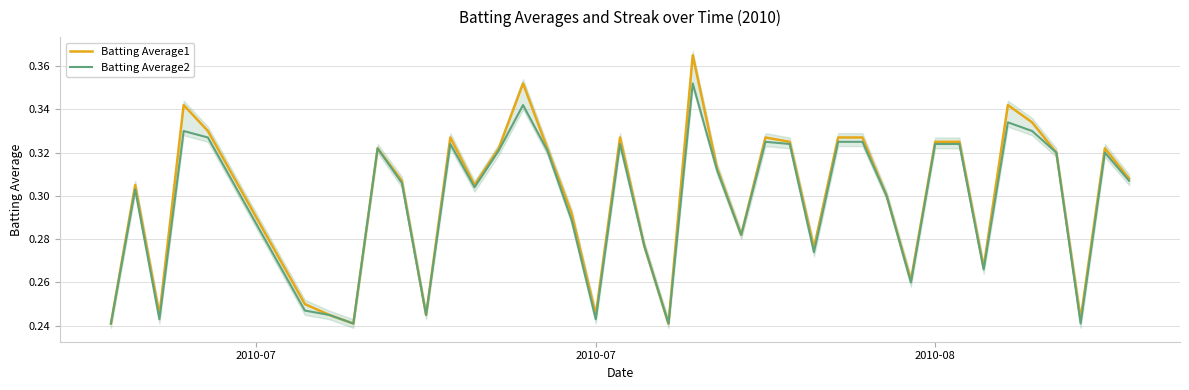

What is the average value of the Batting Average2 series?

0.3